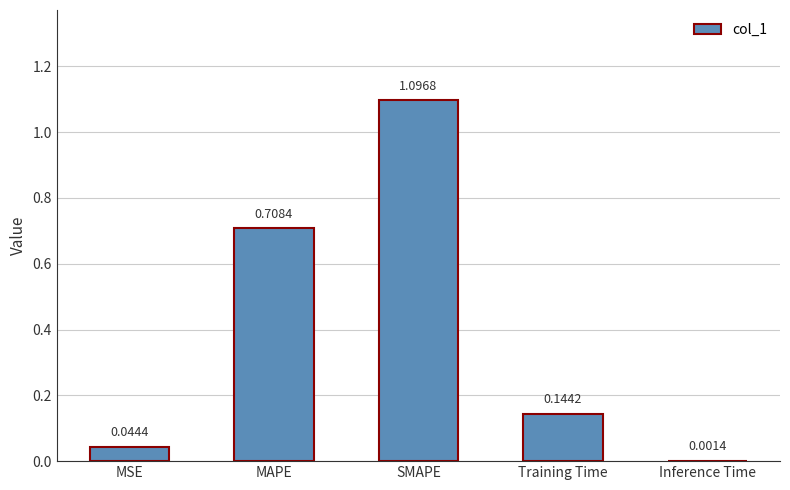

What is the sum of all values?

2.0